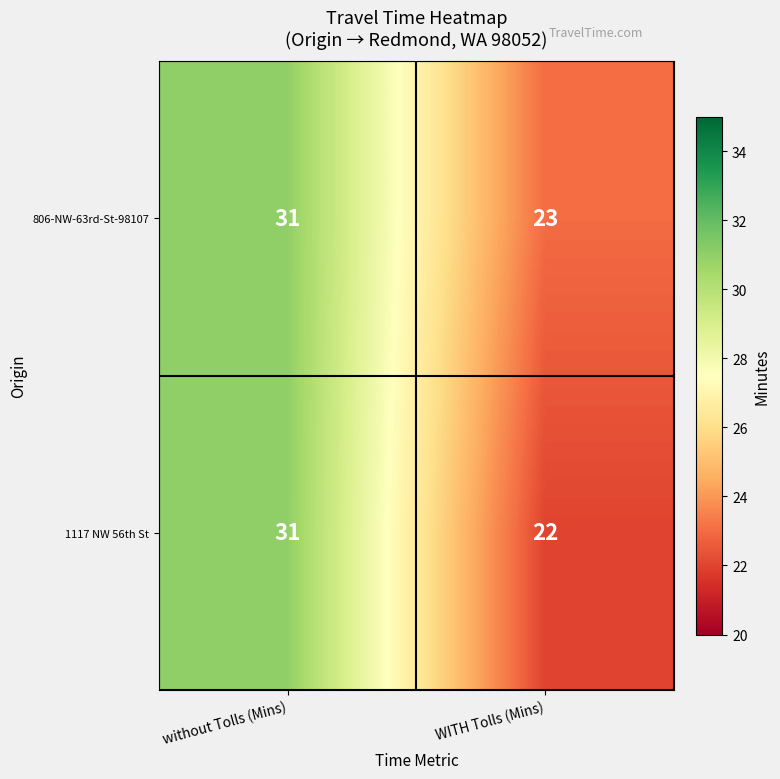

What is the spread (max minus min) of values at WITH Tolls (Mins)?

1